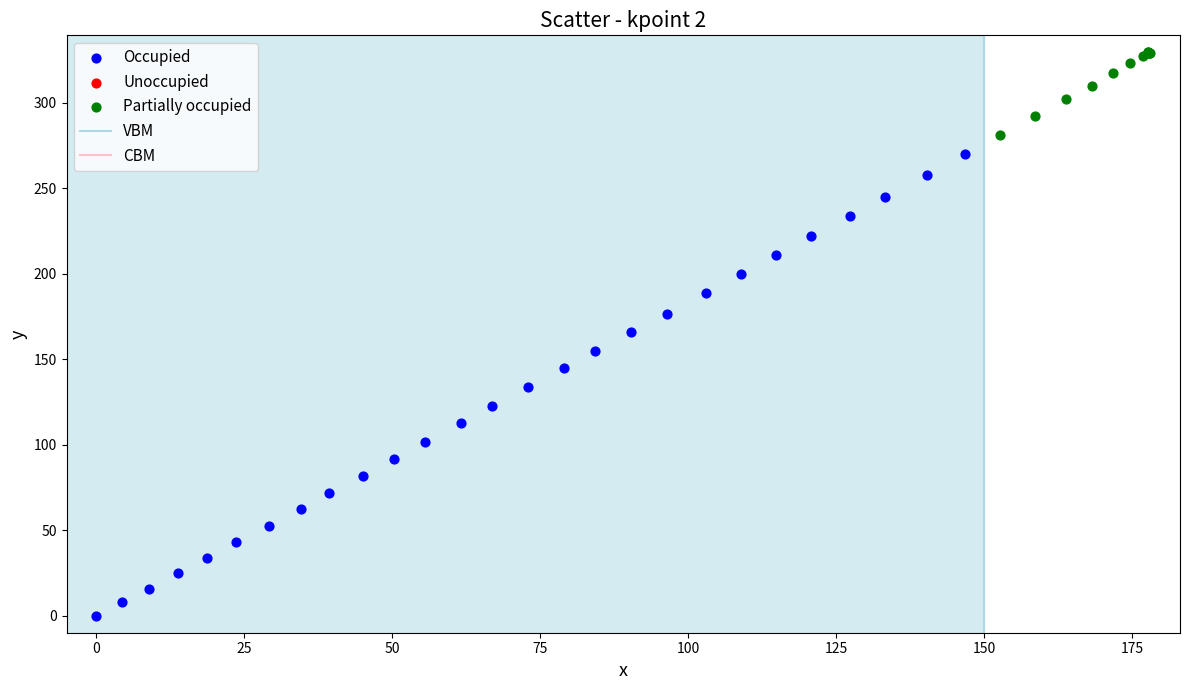

Which series reaches the minimum Y coordinate?

Occupied